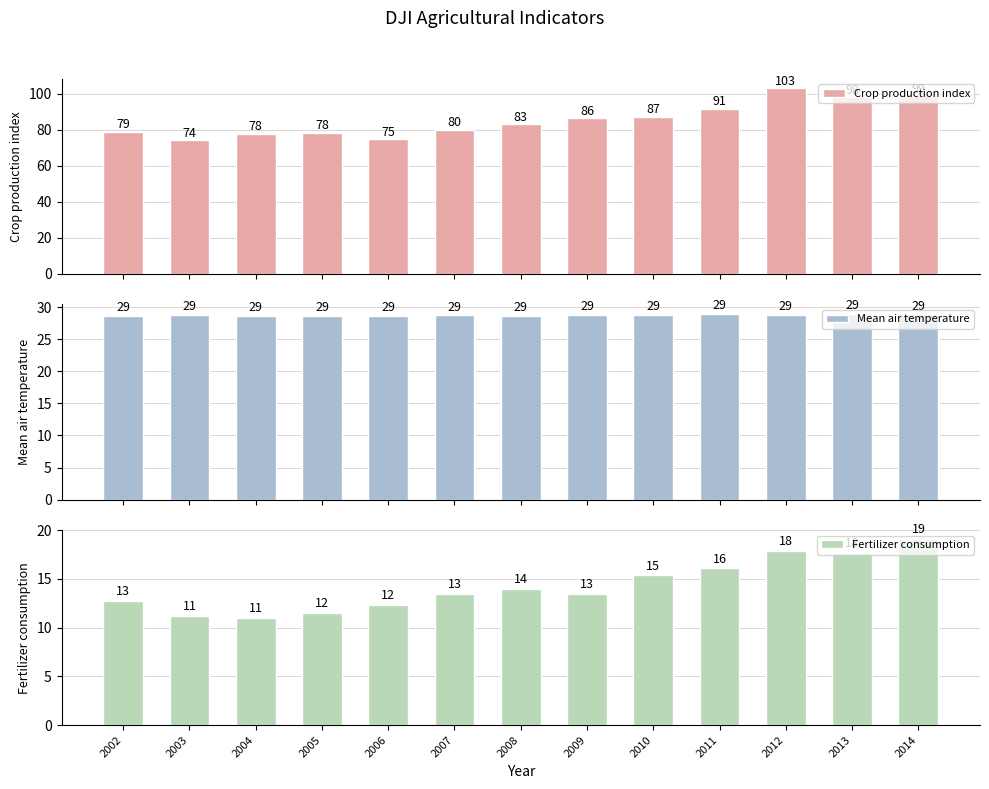

Between 2003 and 2004, which series saw the biggest shift?

Crop production index